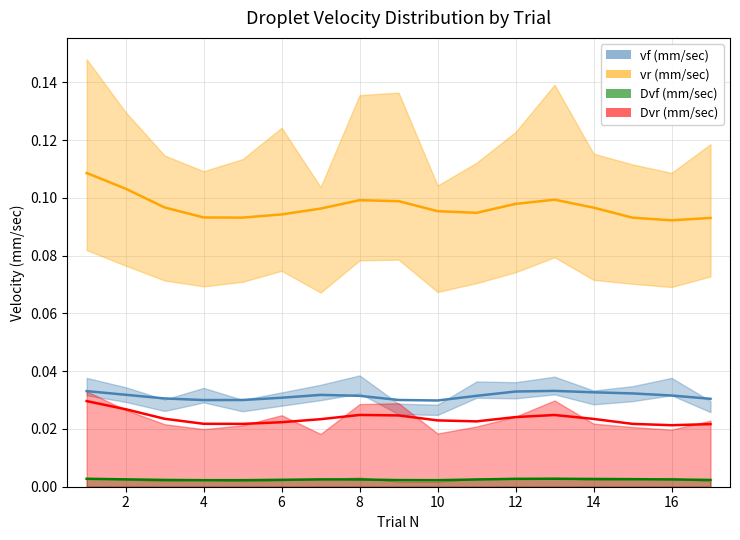

How many categories are shown in the chart?

17